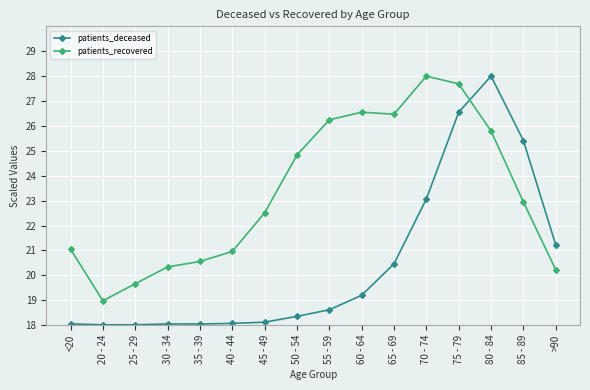

List the series in order of their overall mean, highest first.

patients_recovered, patients_deceased